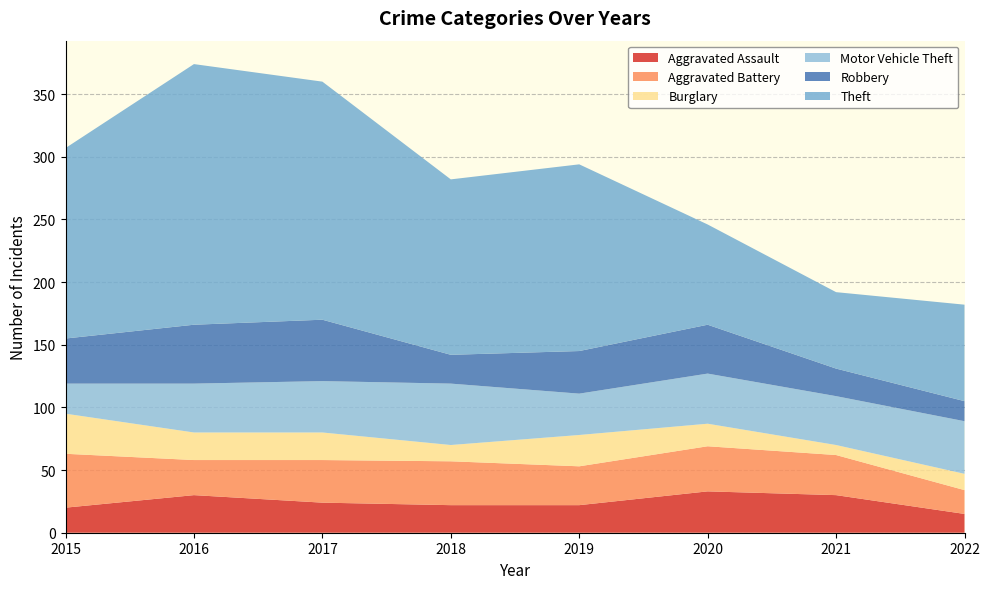

Reading right to left, extract all data points from this chart.

Aggravated Assault: 15	30	33	22	22	24	30	20
Aggravated Battery: 19	32	36	31	35	34	28	43
Burglary: 13	8	18	25	13	22	22	32
Motor Vehicle Theft: 42	39	40	33	49	41	39	24
Robbery: 16	22	39	34	23	49	47	36
Theft: 77	61	80	149	140	190	208	152